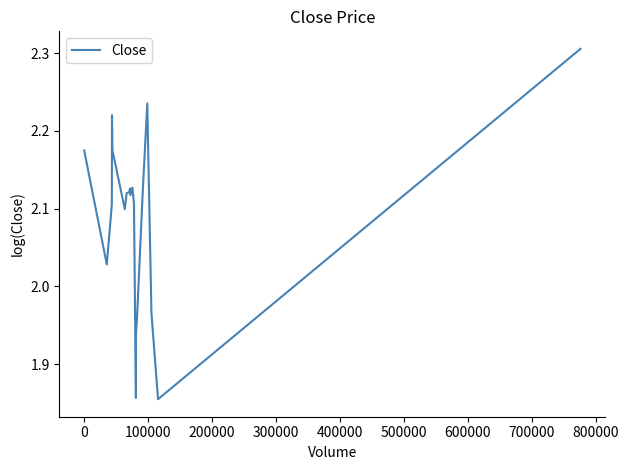

What is the difference between the maximum and minimum values?

0.5